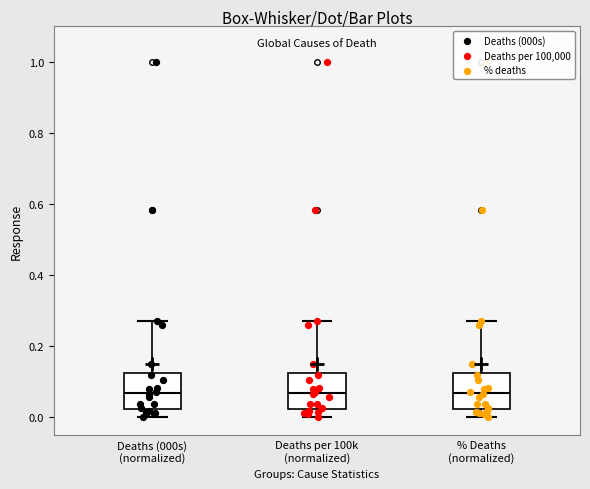

Reading left to right, transcribe this box plot: for each box, give where its median line is, the range the box spans, and where its two whiskers end, as read against the y-axis. The values are not printed on the chart, so give them approximately, as read against the axis.

Deaths (000s) (normalized): median 0.06, box 0.02 to 0.12, whiskers 0.00 to 0.26
Deaths per 100k (normalized): median 0.06, box 0.02 to 0.12, whiskers 0.00 to 0.26
% Deaths (normalized): median 0.06, box 0.02 to 0.12, whiskers 0.00 to 0.28